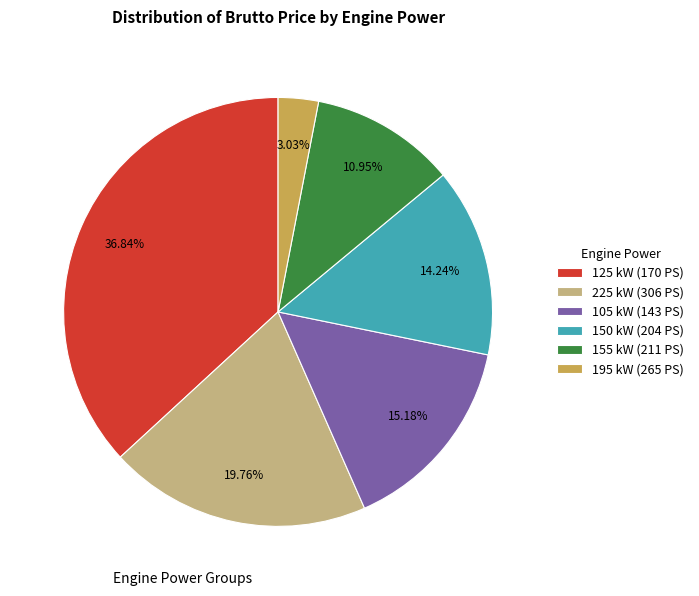

To the nearest percent, what is the difference between the largest and smallest slice percentages?

34%